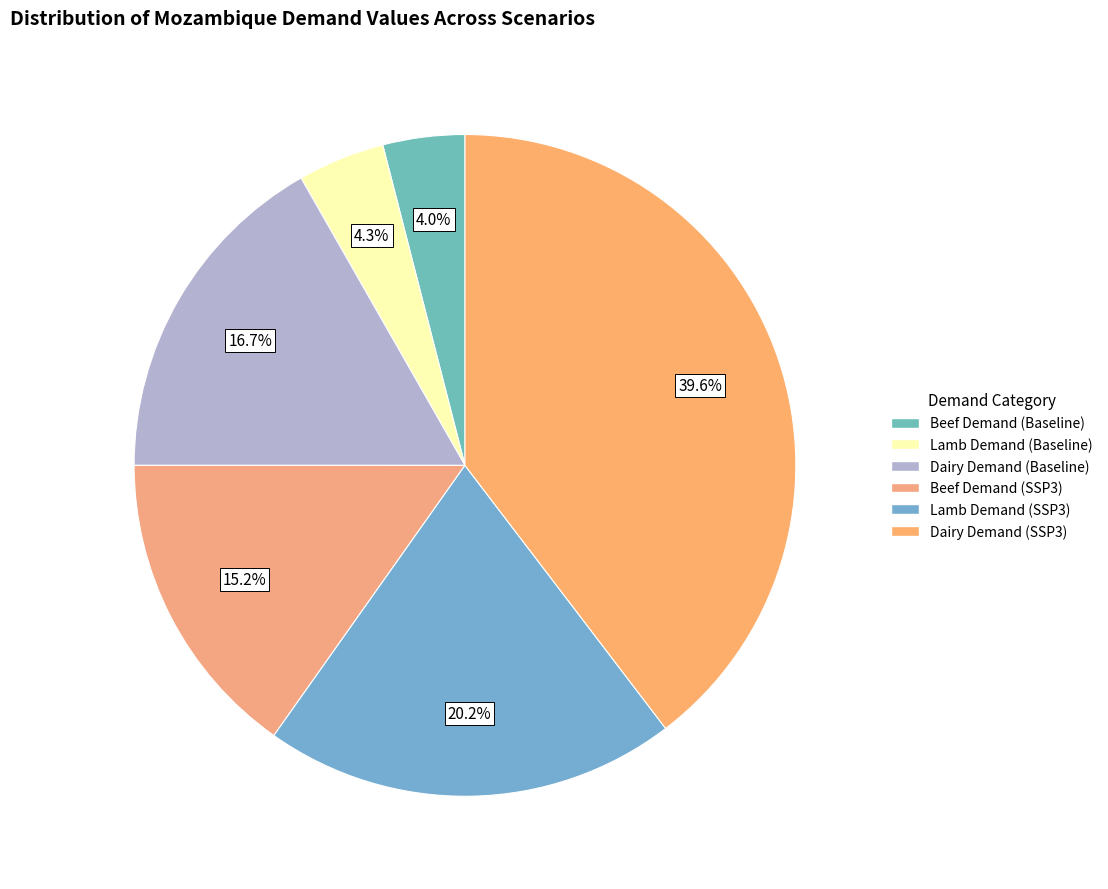

Does Beef Demand (SSP3) account for over 50% of the chart?

No